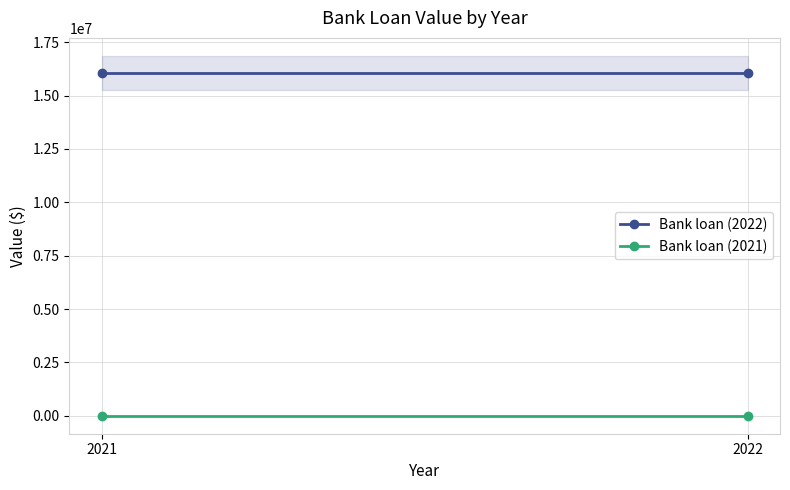

What is the sum of all Bank loan (2022) values?

32114840